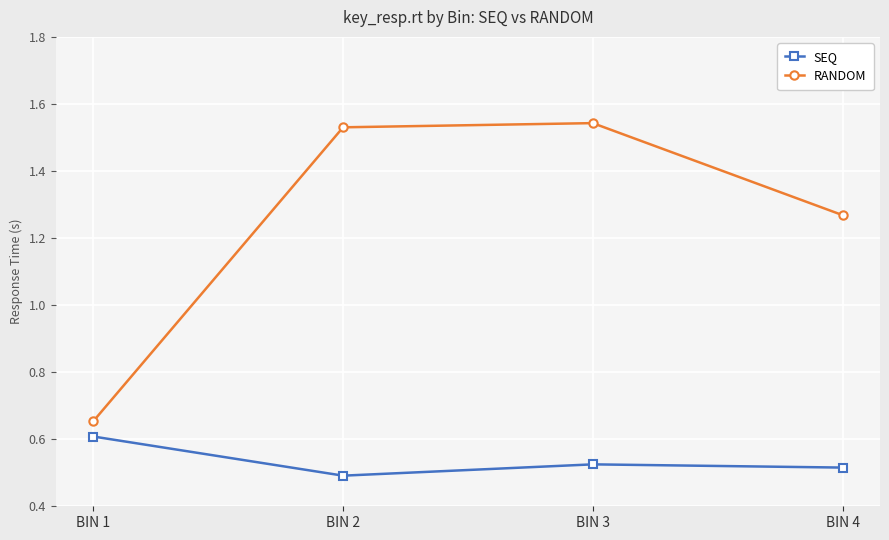

Where is the first local minimum for SEQ?

BIN 2